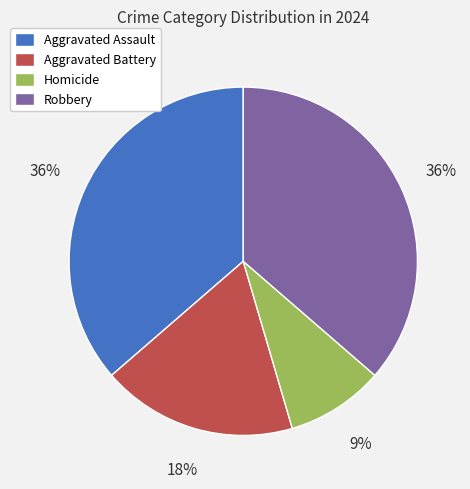

Count the number of slices in the pie.

4